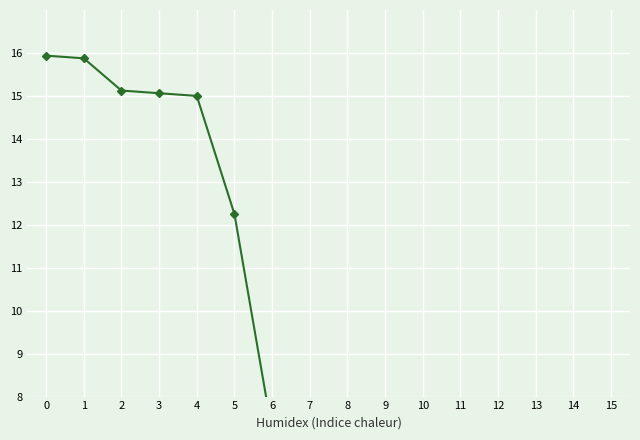

Reading right to left, what are all the values shown in this chart?

0.9	1.0	4.6	4.7	6.3	6.4	6.4	6.5	7.1	7.2	12.2	15.0	15.1	15.1	15.9	15.9